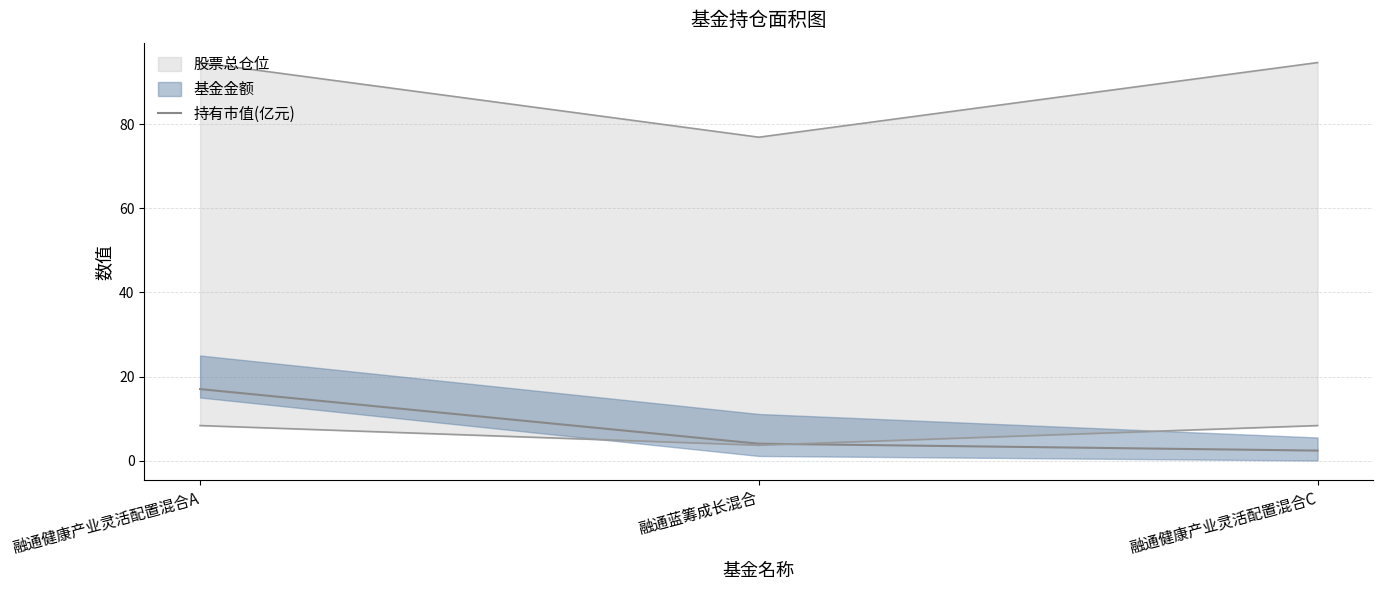

What is the label of the 3rd point from the left?

融通健康产业灵活配置混合C